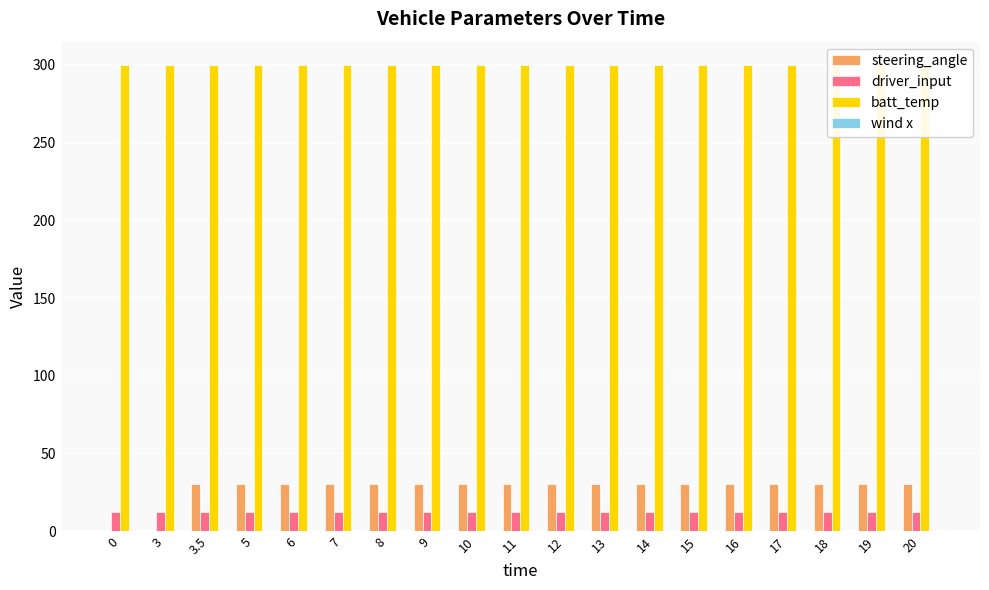

What is the spread (max minus min) of values at 0?

300